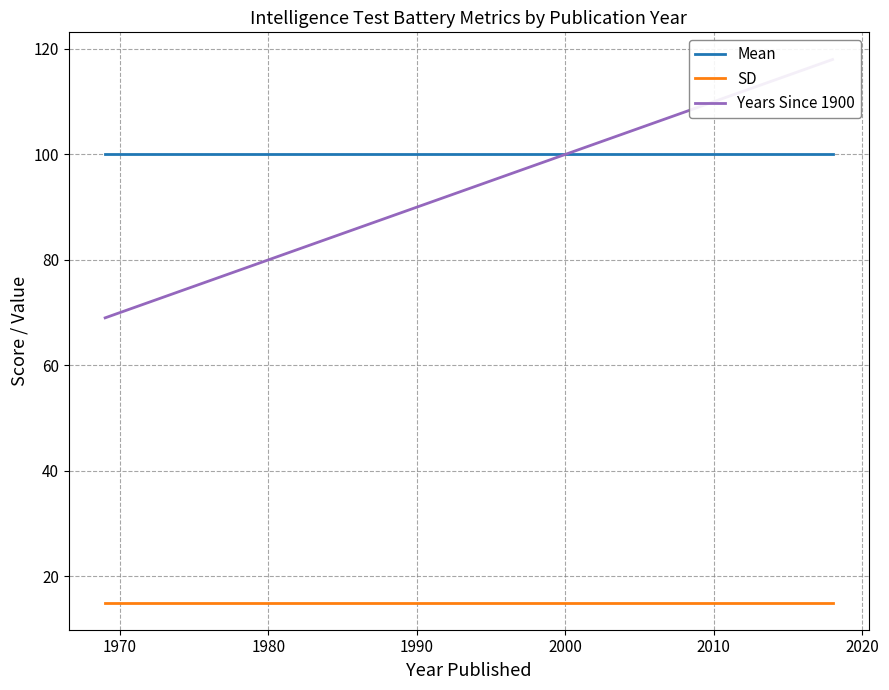

What is the greatest value displayed?

118